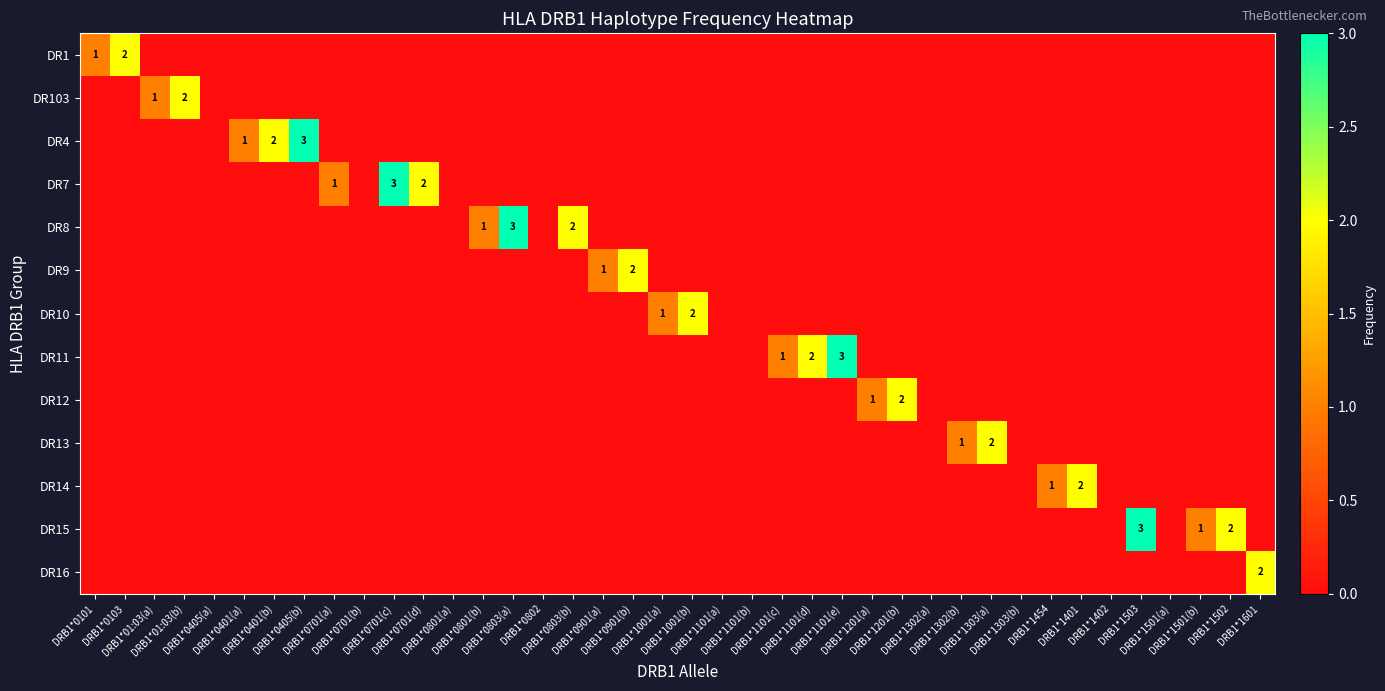

Reading right to left, what are all the values shown in this chart?

row_0: 0	0	0	0	0	0	0	0	0	0	0	0	0	0	0	0	0	0	0	0	0	0	0	0	0	0	0	0	0	0	0	0	0	0	0	0	0	0	2	1
row_1: 0	0	0	0	0	0	0	0	0	0	0	0	0	0	0	0	0	0	0	0	0	0	0	0	0	0	0	0	0	0	0	0	0	0	0	0	2	1	0	0
row_2: 0	0	0	0	0	0	0	0	0	0	0	0	0	0	0	0	0	0	0	0	0	0	0	0	0	0	0	0	0	0	0	0	3	2	1	0	0	0	0	0
row_3: 0	0	0	0	0	0	0	0	0	0	0	0	0	0	0	0	0	0	0	0	0	0	0	0	0	0	0	0	2	3	0	1	0	0	0	0	0	0	0	0
row_4: 0	0	0	0	0	0	0	0	0	0	0	0	0	0	0	0	0	0	0	0	0	0	0	2	0	3	1	0	0	0	0	0	0	0	0	0	0	0	0	0
row_5: 0	0	0	0	0	0	0	0	0	0	0	0	0	0	0	0	0	0	0	0	0	2	1	0	0	0	0	0	0	0	0	0	0	0	0	0	0	0	0	0
row_6: 0	0	0	0	0	0	0	0	0	0	0	0	0	0	0	0	0	0	0	2	1	0	0	0	0	0	0	0	0	0	0	0	0	0	0	0	0	0	0	0
row_7: 0	0	0	0	0	0	0	0	0	0	0	0	0	0	3	2	1	0	0	0	0	0	0	0	0	0	0	0	0	0	0	0	0	0	0	0	0	0	0	0
row_8: 0	0	0	0	0	0	0	0	0	0	0	0	2	1	0	0	0	0	0	0	0	0	0	0	0	0	0	0	0	0	0	0	0	0	0	0	0	0	0	0
row_9: 0	0	0	0	0	0	0	0	0	2	1	0	0	0	0	0	0	0	0	0	0	0	0	0	0	0	0	0	0	0	0	0	0	0	0	0	0	0	0	0
row_10: 0	0	0	0	0	0	2	1	0	0	0	0	0	0	0	0	0	0	0	0	0	0	0	0	0	0	0	0	0	0	0	0	0	0	0	0	0	0	0	0
row_11: 0	2	1	0	3	0	0	0	0	0	0	0	0	0	0	0	0	0	0	0	0	0	0	0	0	0	0	0	0	0	0	0	0	0	0	0	0	0	0	0
row_12: 2	0	0	0	0	0	0	0	0	0	0	0	0	0	0	0	0	0	0	0	0	0	0	0	0	0	0	0	0	0	0	0	0	0	0	0	0	0	0	0